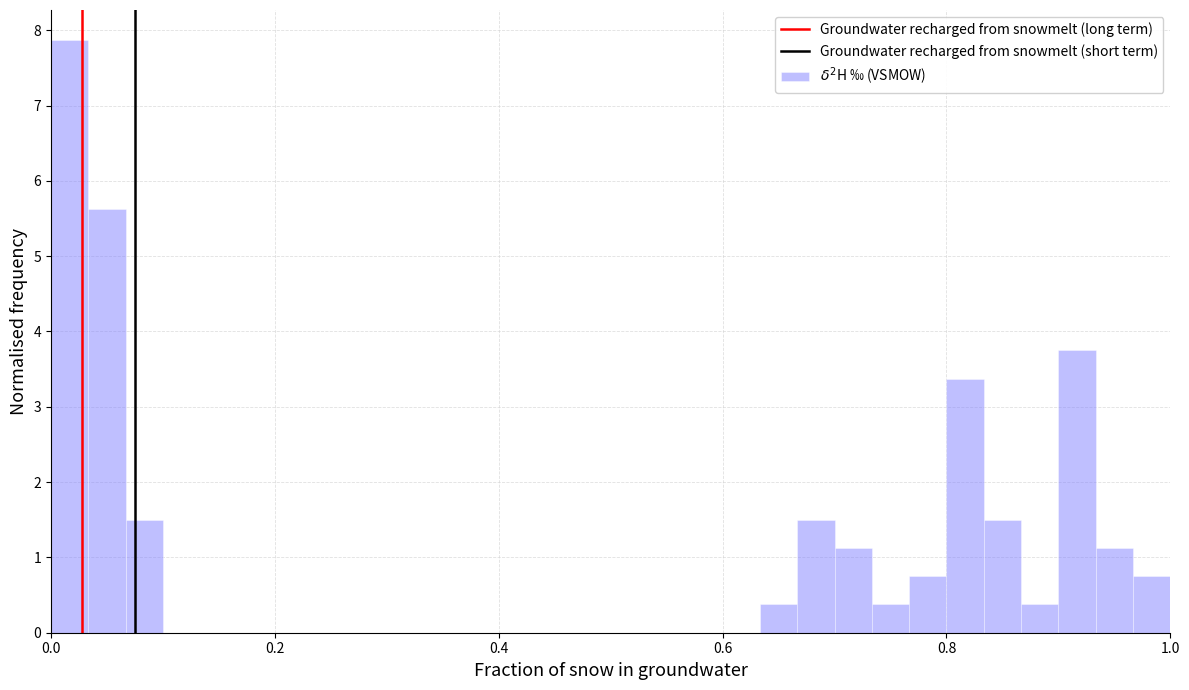

Around what value on the x-axis is the tallest bar? Give the approximate position of its centre, as read against the axis.

0.02